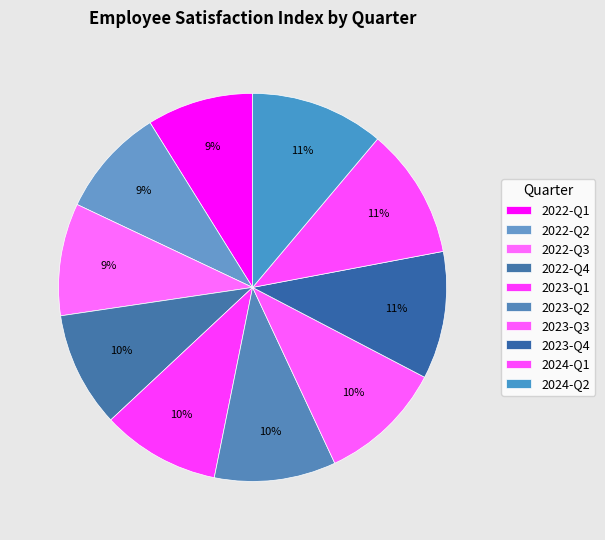

Between 2023-Q3 and 2024-Q2, which is larger?

2024-Q2